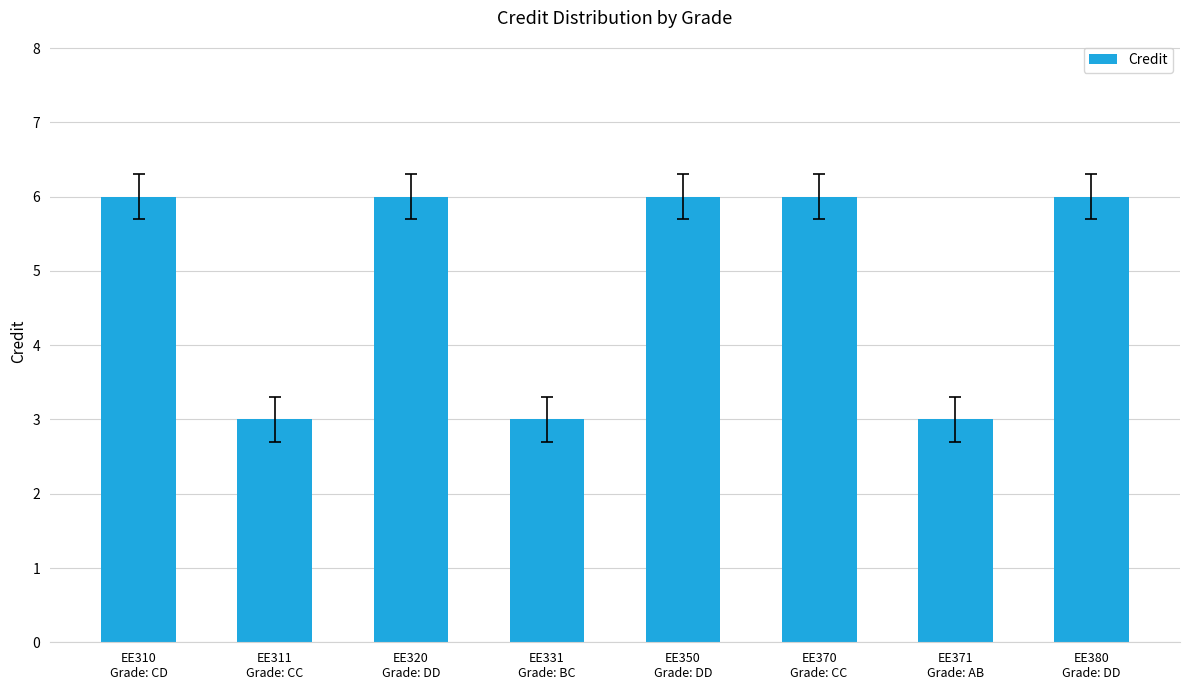

What is the sum of the values at EE350
Grade: DD and EE380
Grade: DD?

12